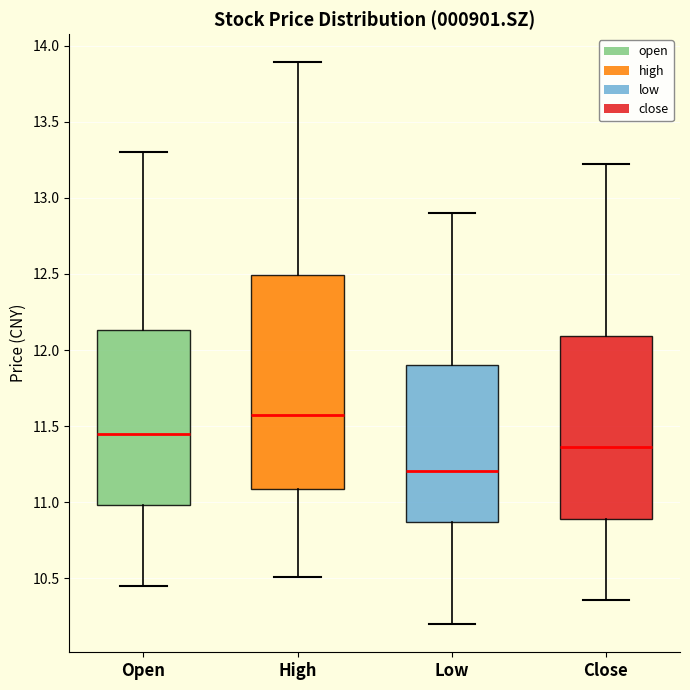

Where does the lower whisker of the box for Open end on the y-axis? The values are not printed on the chart, so give them approximately, as read against the axis.

10.45